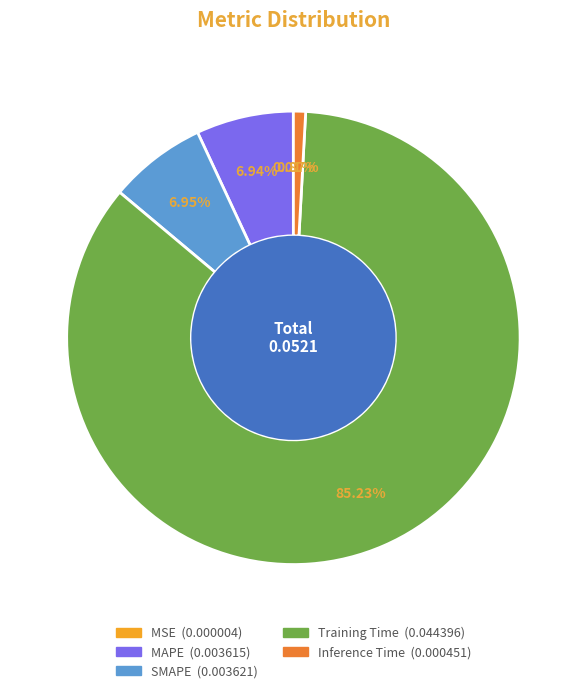

Which category has the biggest portion of the pie?

Training Time